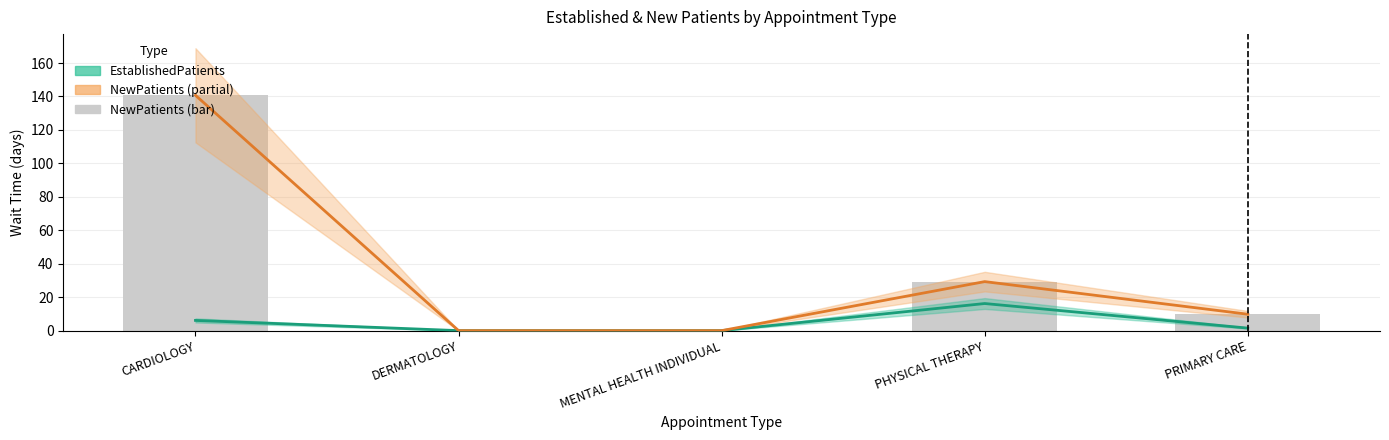

Is it true that NewPatients equals 13.6 at PRIMARY CARE?

False